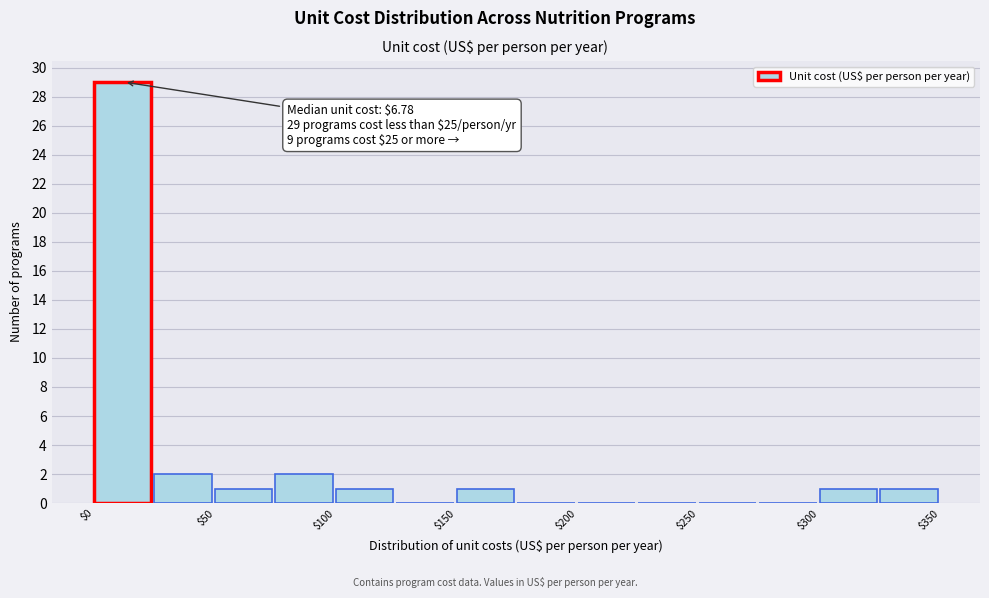

Over which range of the x-axis is the bar tallest?

0 to 25